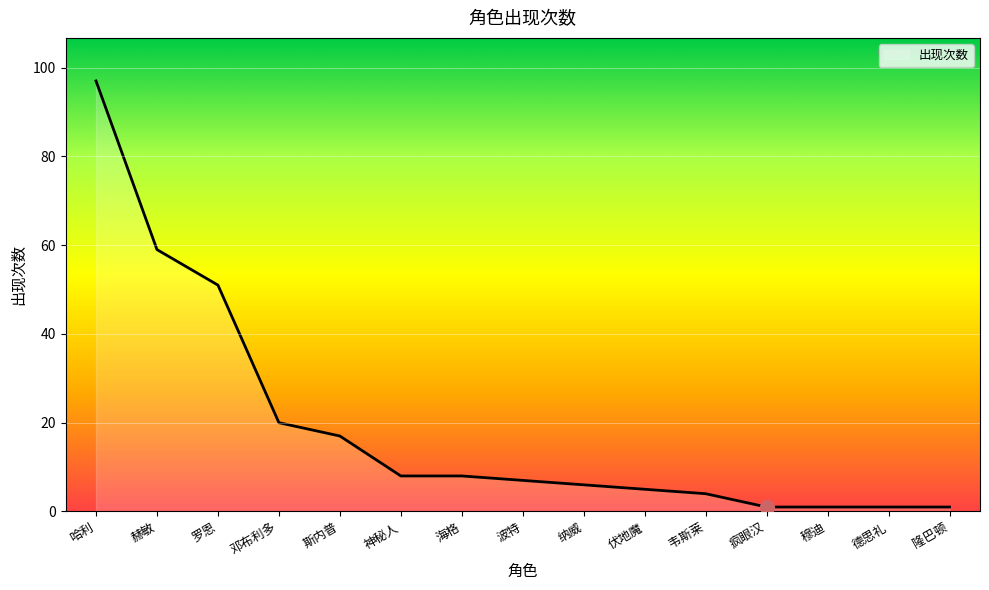

How many distinct data groups are displayed?

1